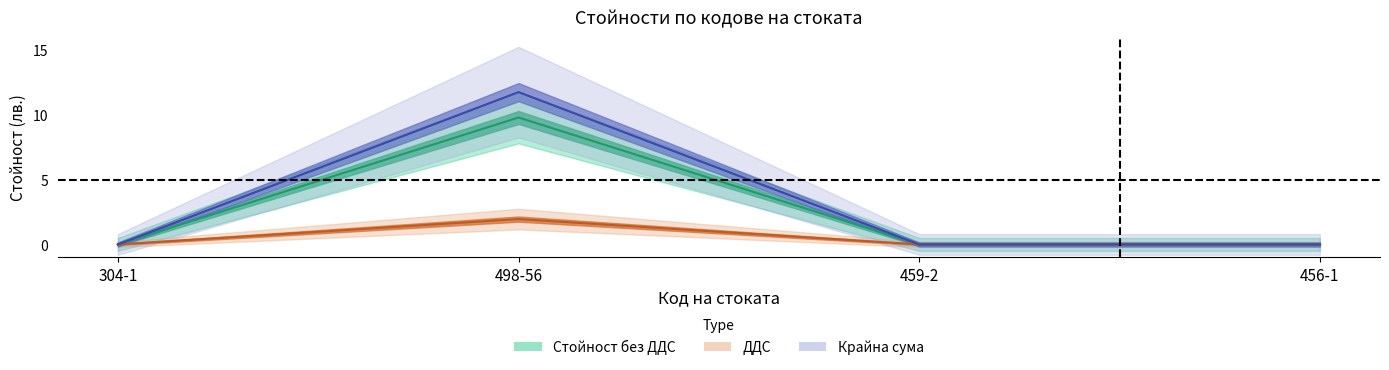

What position from the left is 459-2?

3